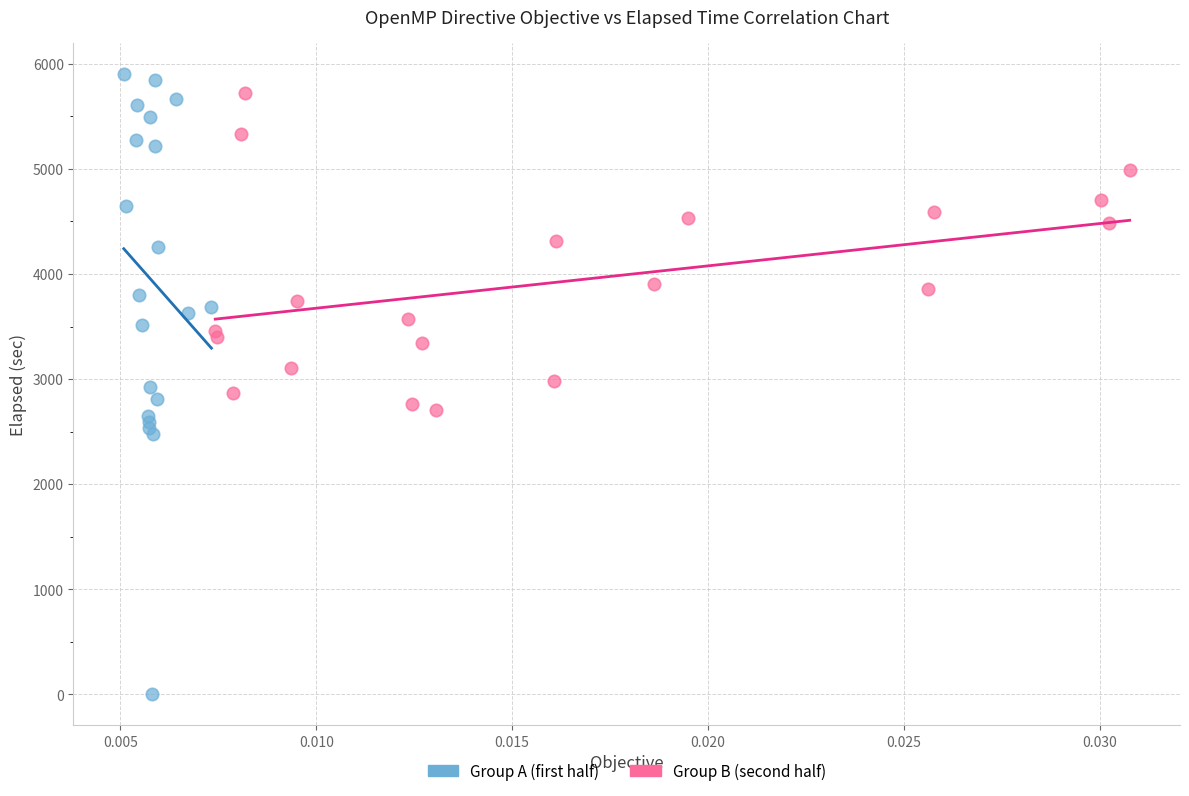

Which series has the widest spread of Y values?

Group A (first half)